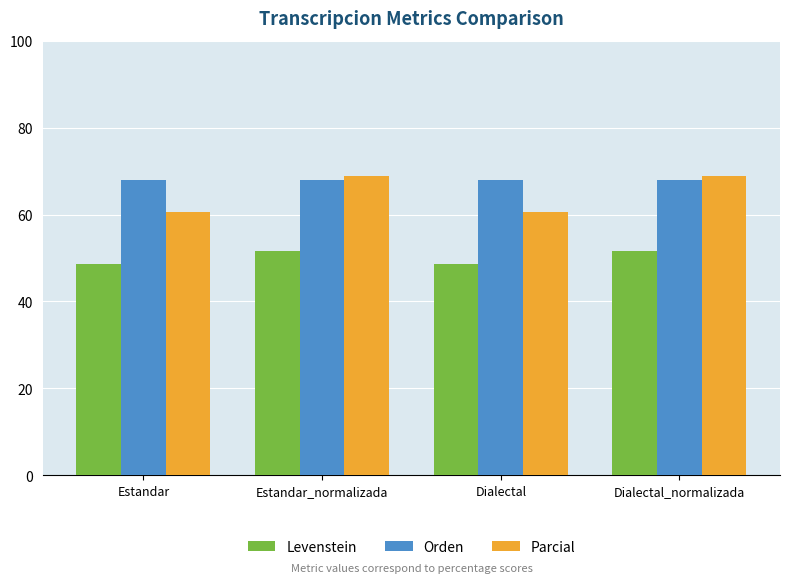

Which series changed the most between Estandar_normalizada and Dialectal?

Parcial